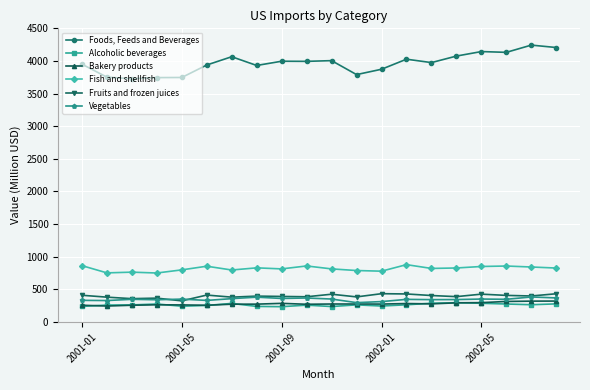

True or false: Bakery products and Fish and shellfish intersect in this chart.

False